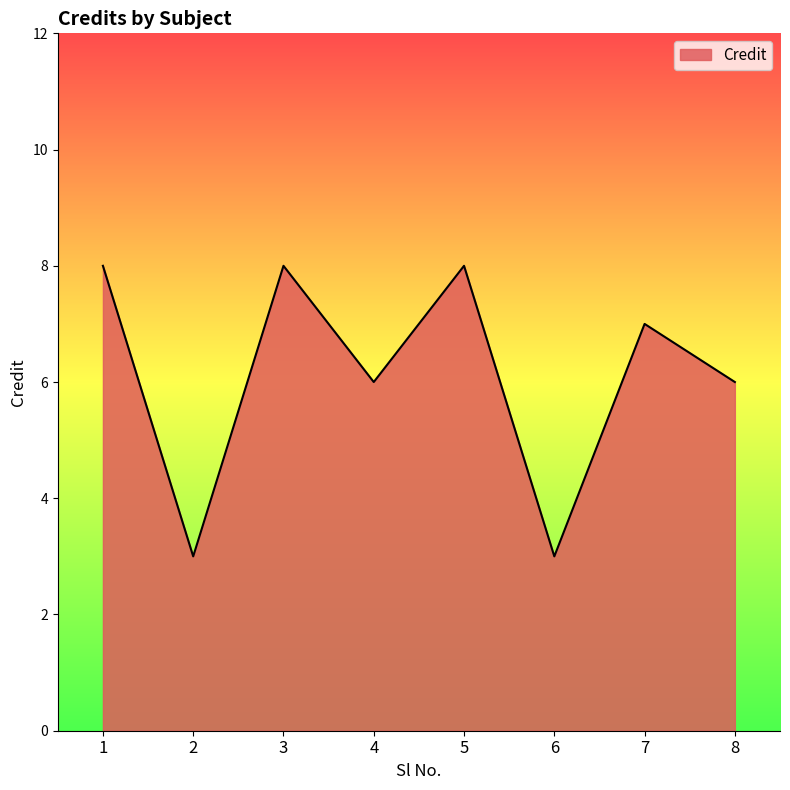

Count the number of data series in this chart.

1